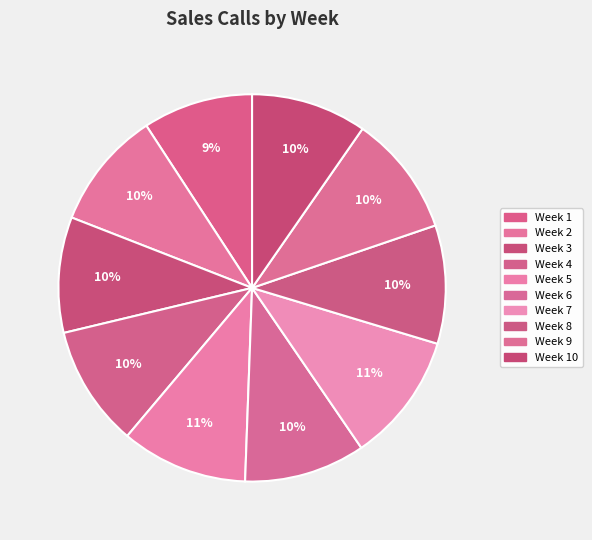

Which slice is the largest?

Week 7